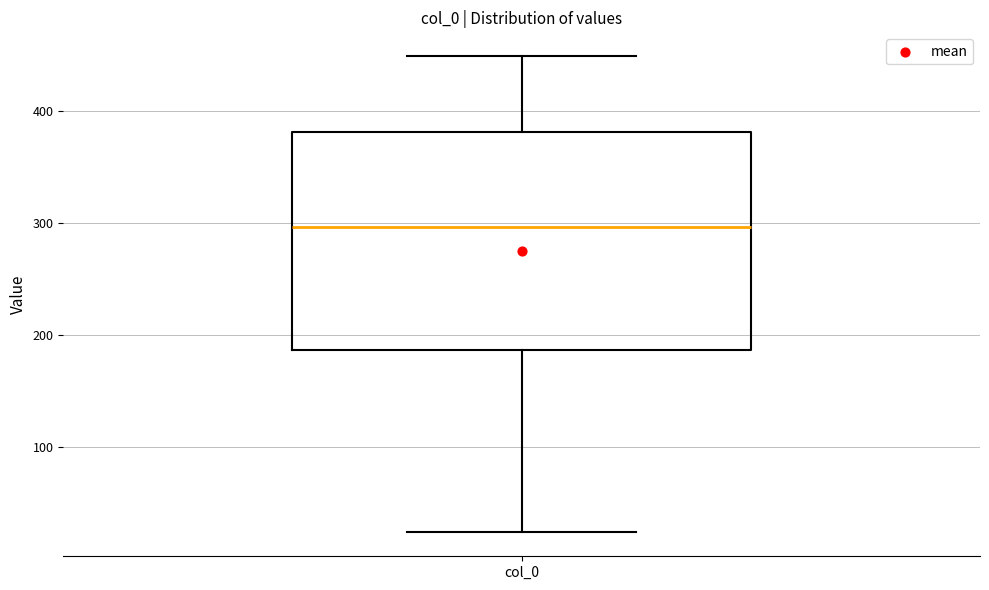

Where does the upper whisker of the box for col_0 end on the y-axis? The values are not printed on the chart, so give them approximately, as read against the axis.

450